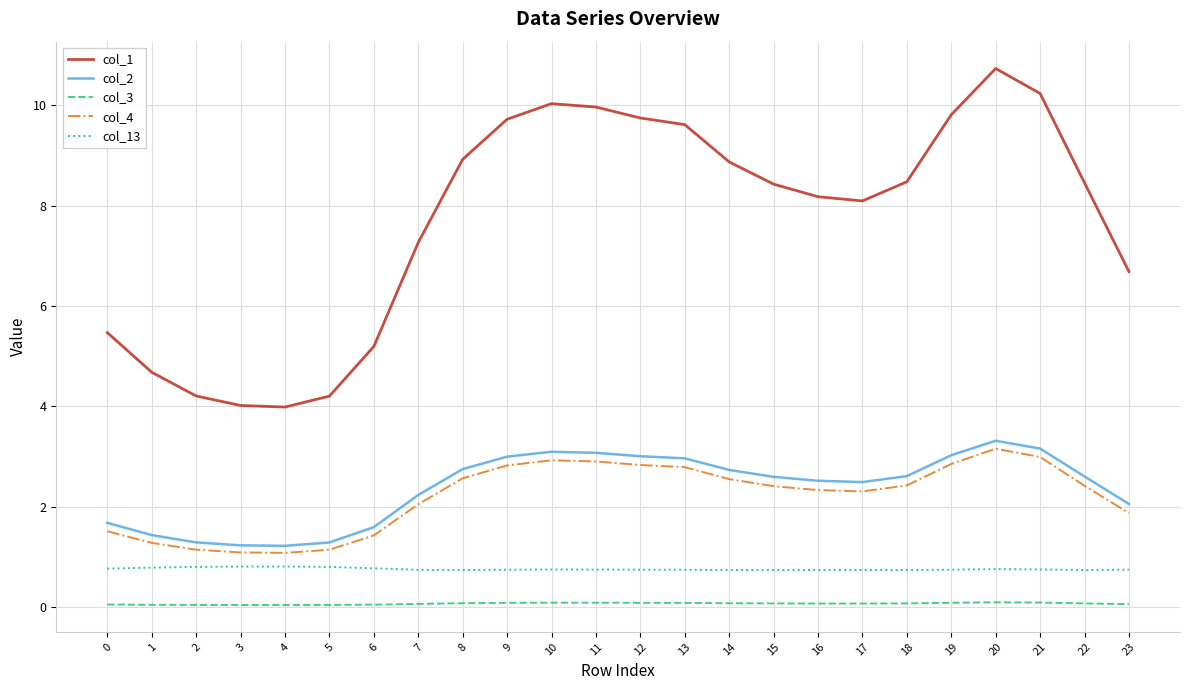

Which series has the largest total across all categories?

col_1